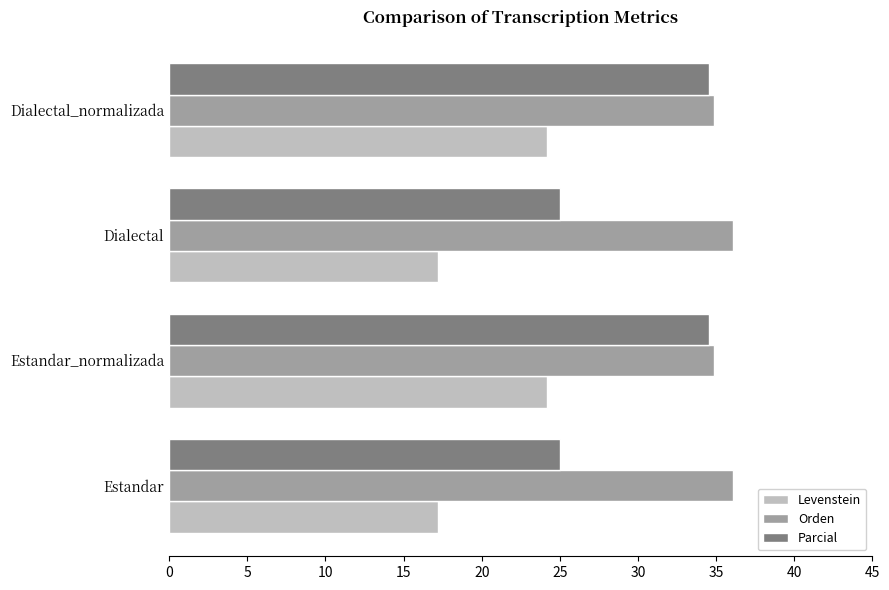

Which series has the largest range (max minus min)?

Parcial